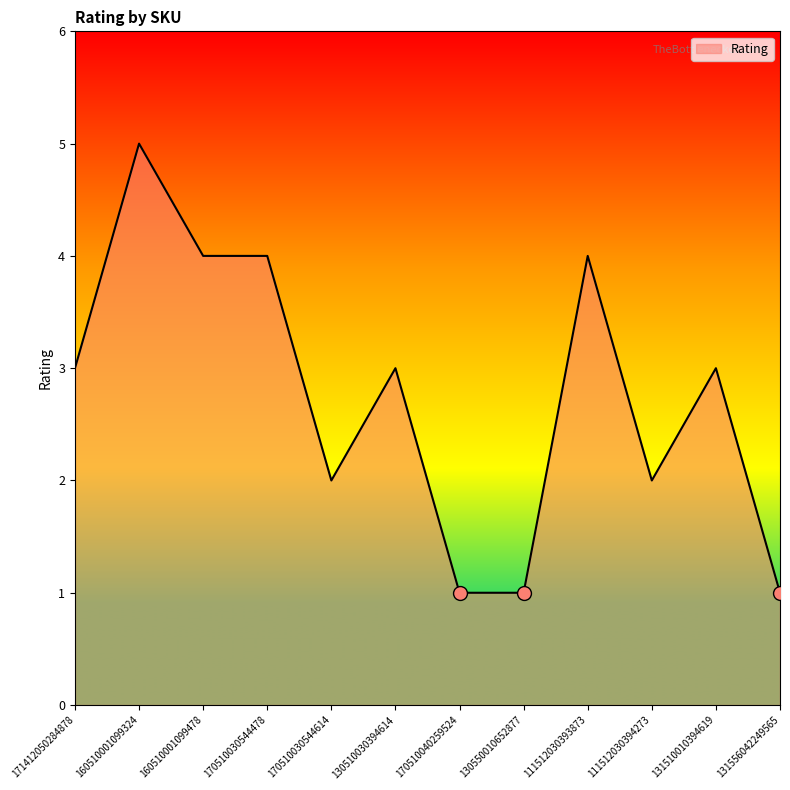

What is the ratio of the value at 160510001099478 to the value at 131556042249565?

4.0